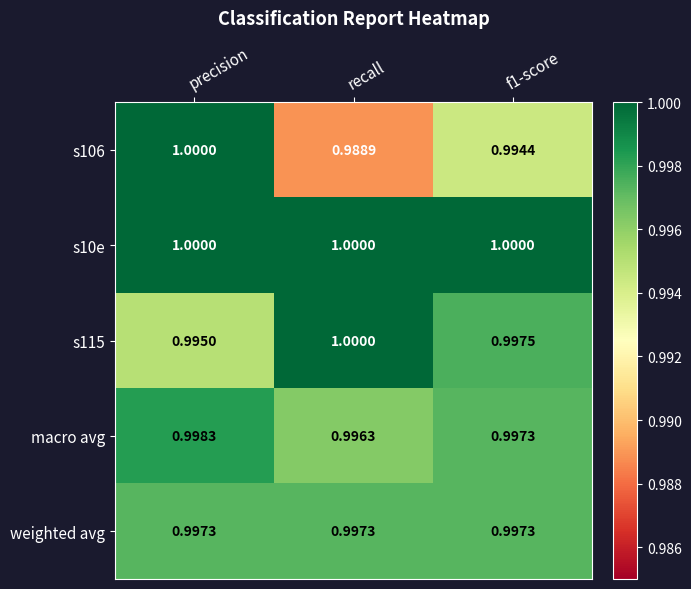

At which category does the chart reach its minimum across all series?

recall